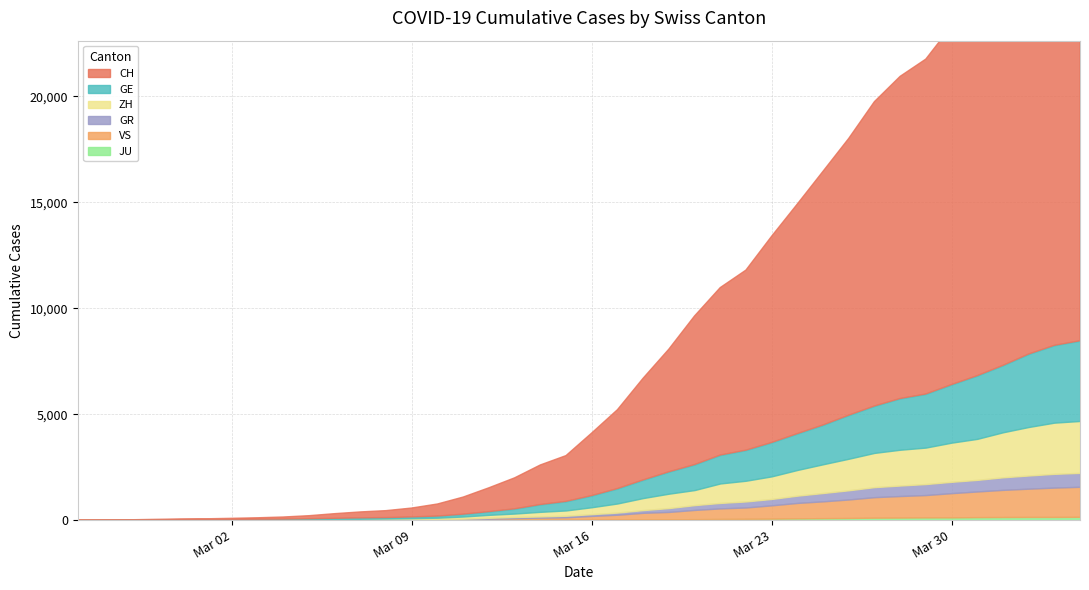

What is the label of the 24th point from the left?

2020-03-19